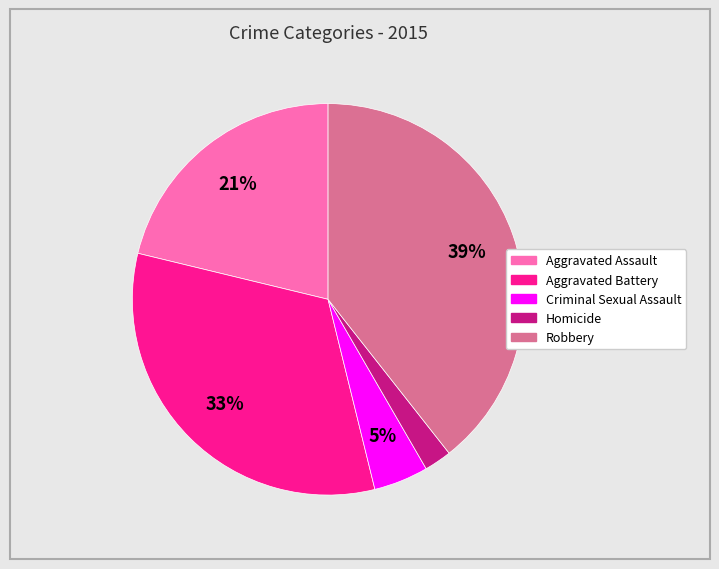

Between Criminal Sexual Assault and Aggravated Assault, which is larger?

Aggravated Assault